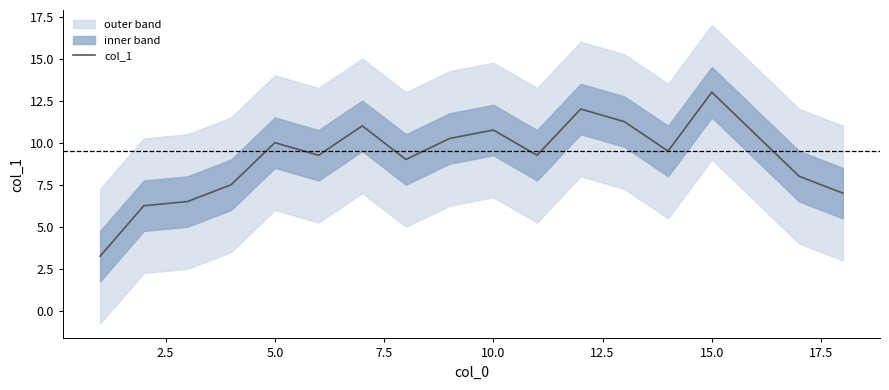

True or false: col_1 has a value of 17.4 at 15.0.

False